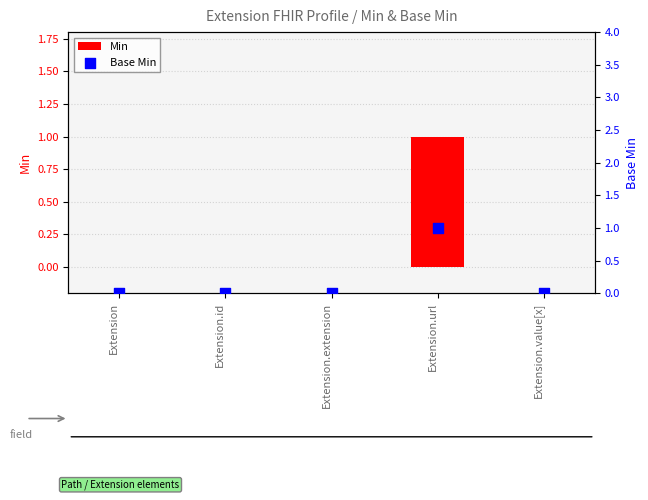

Which series has the largest total across all categories?

Min